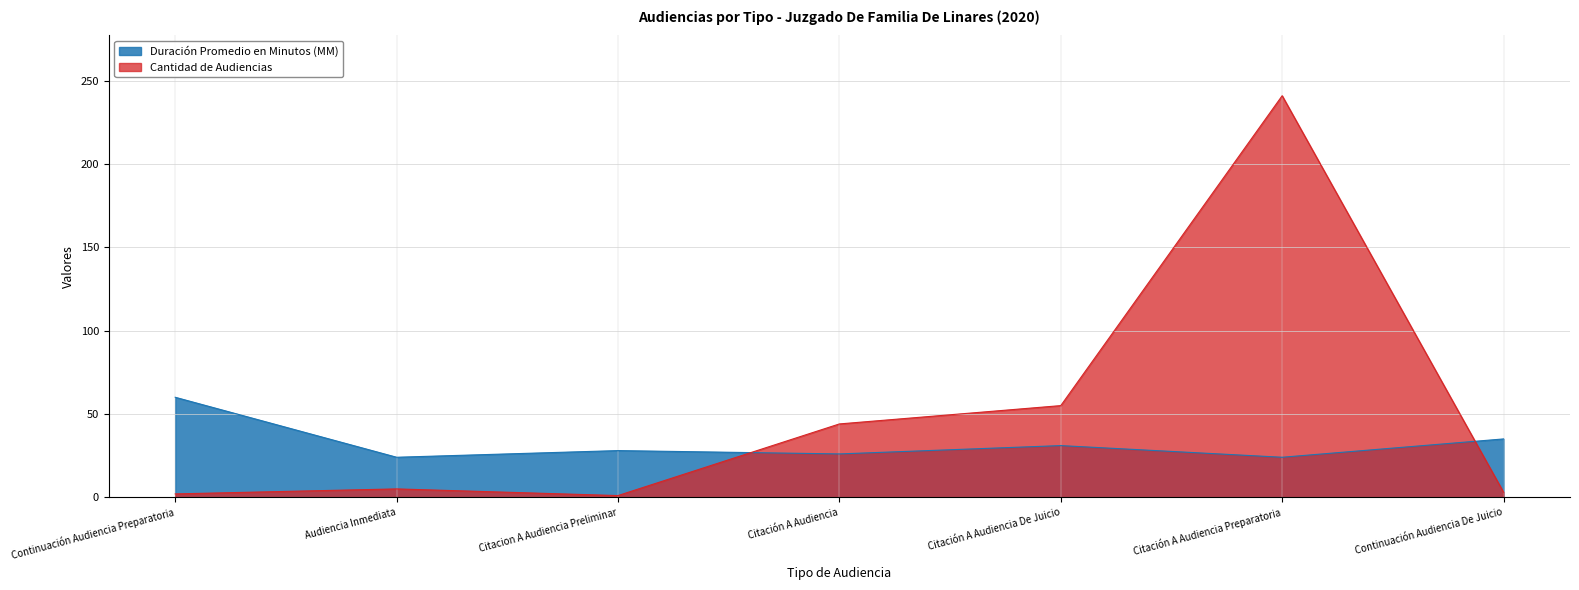

Between which two adjacent categories do Duración Promedio en Minutos (MM) and Cantidad de Audiencias first intersect?

Citacion A Audiencia Preliminar and Citación A Audiencia